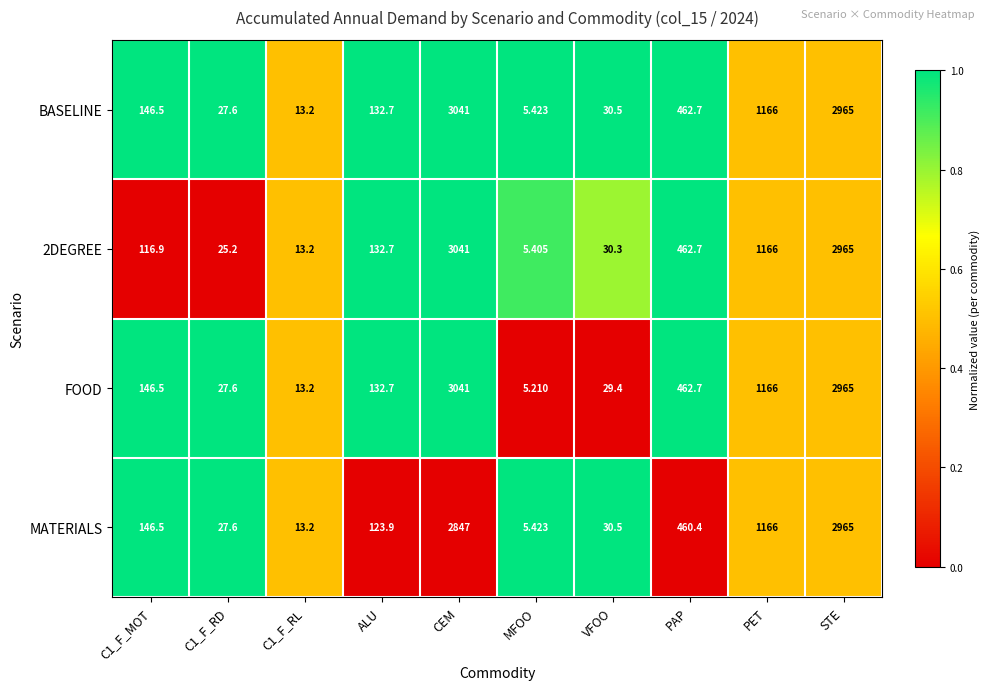

Where is FOOD nearest to the value 1523?

PET